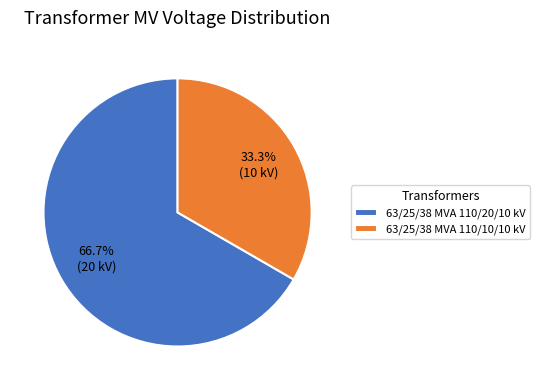

What percentage is the 63/25/38 MVA 110/10/10 kV slice, to the nearest percent?

33%